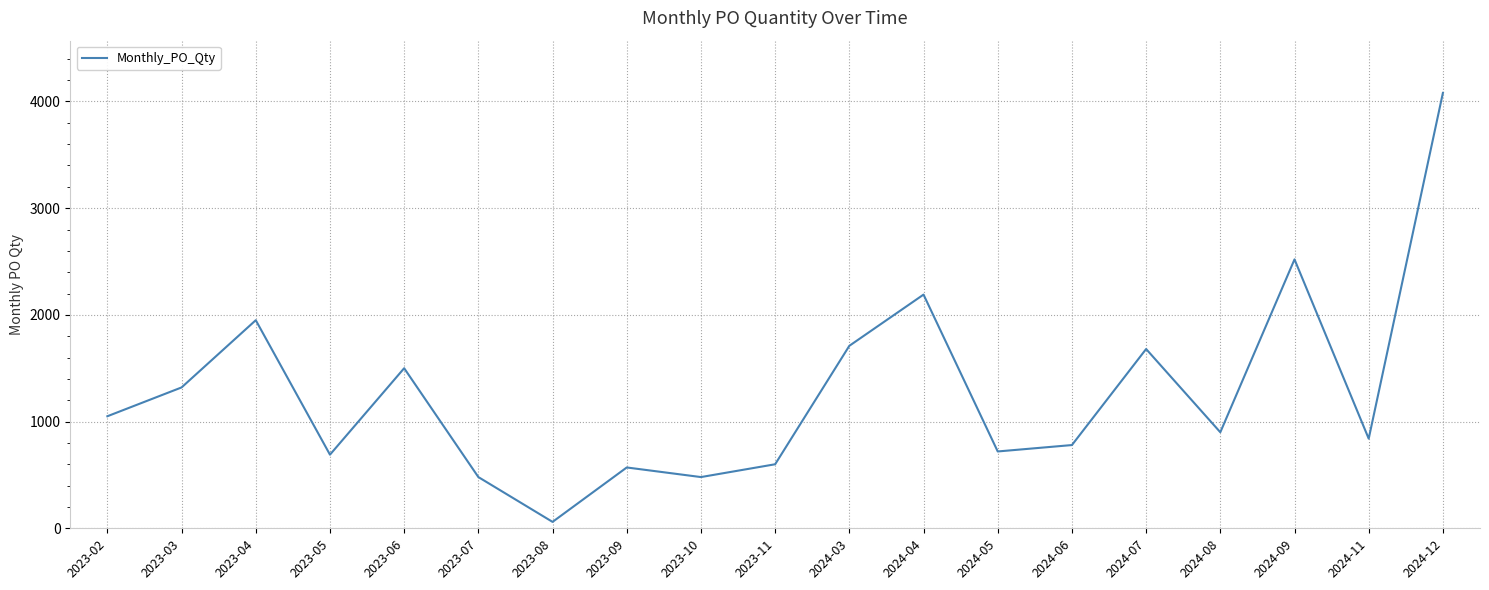

The chart shows a value of 780 at 2024-06. True or false?

True